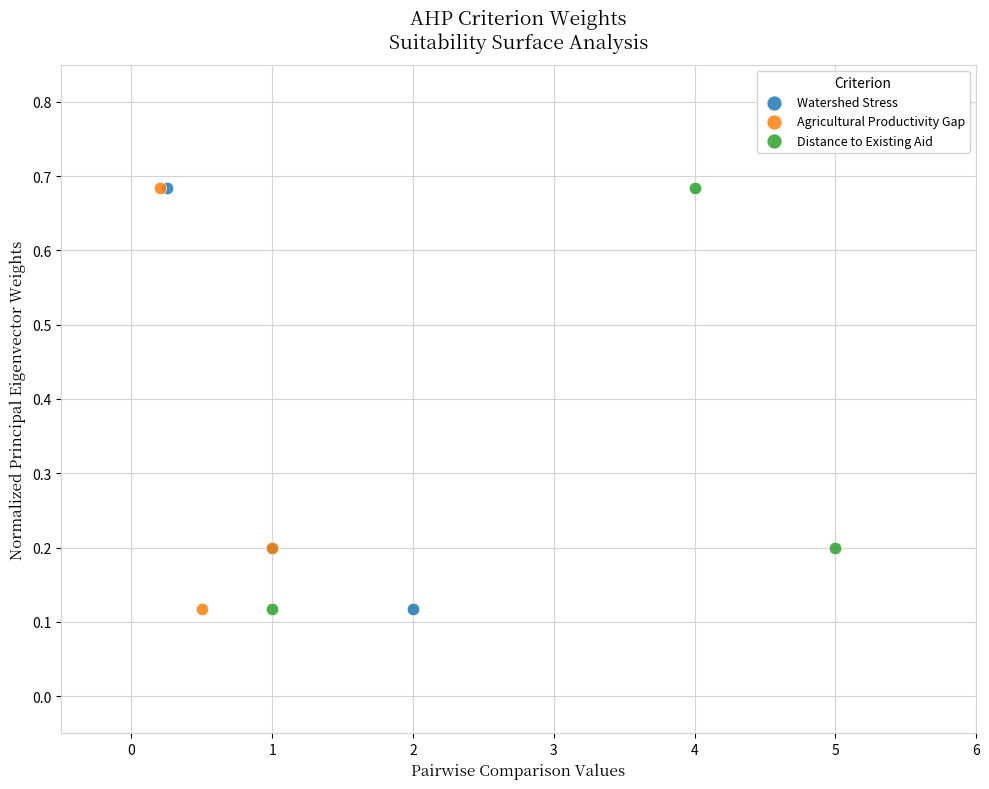

What are all the series names shown in the legend?

Watershed Stress, Agricultural Productivity Gap, Distance to Existing Aid